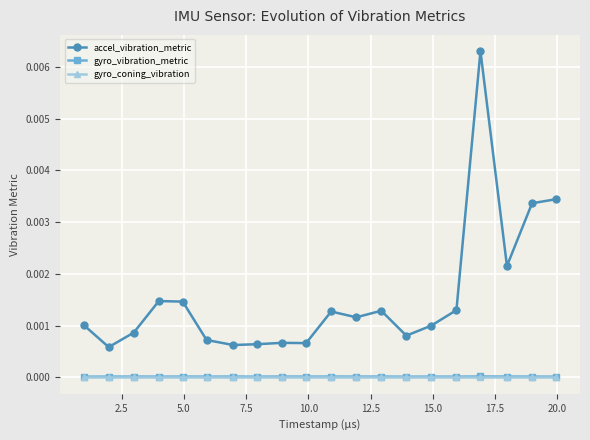

Which series has the largest total across all categories?

accel_vibration_metric